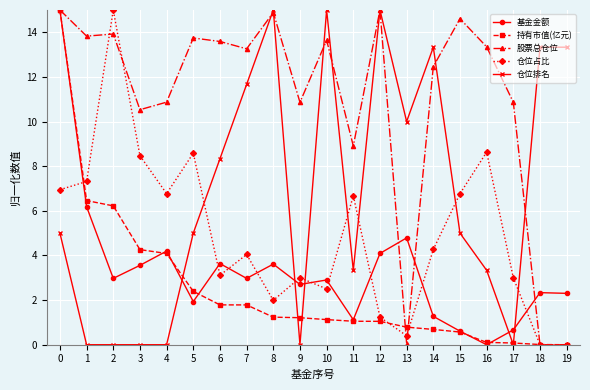

What is the maximum value for 仓位占比?

15.0